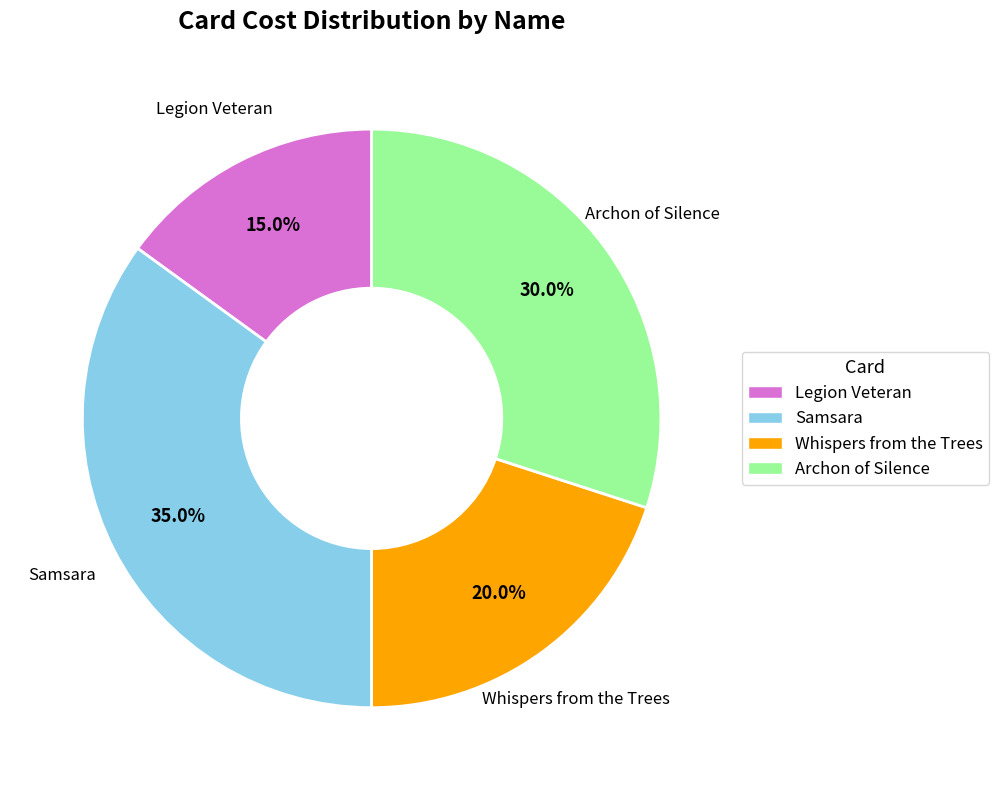

What percentage do Samsara and Legion Veteran together represent?

50.0%